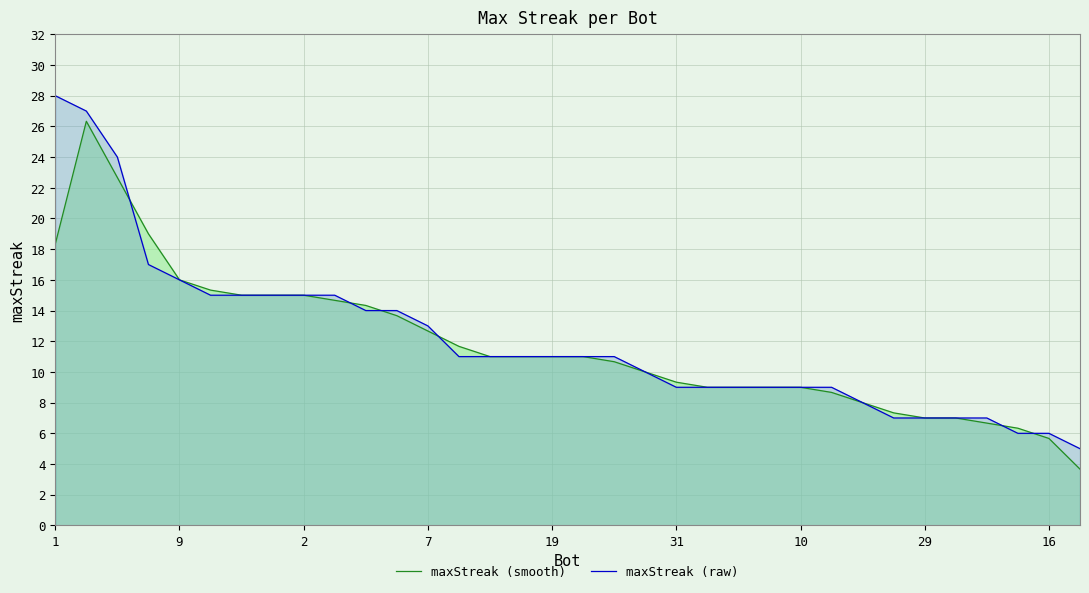

At which label does maxStreak (raw) reach its peak?

1